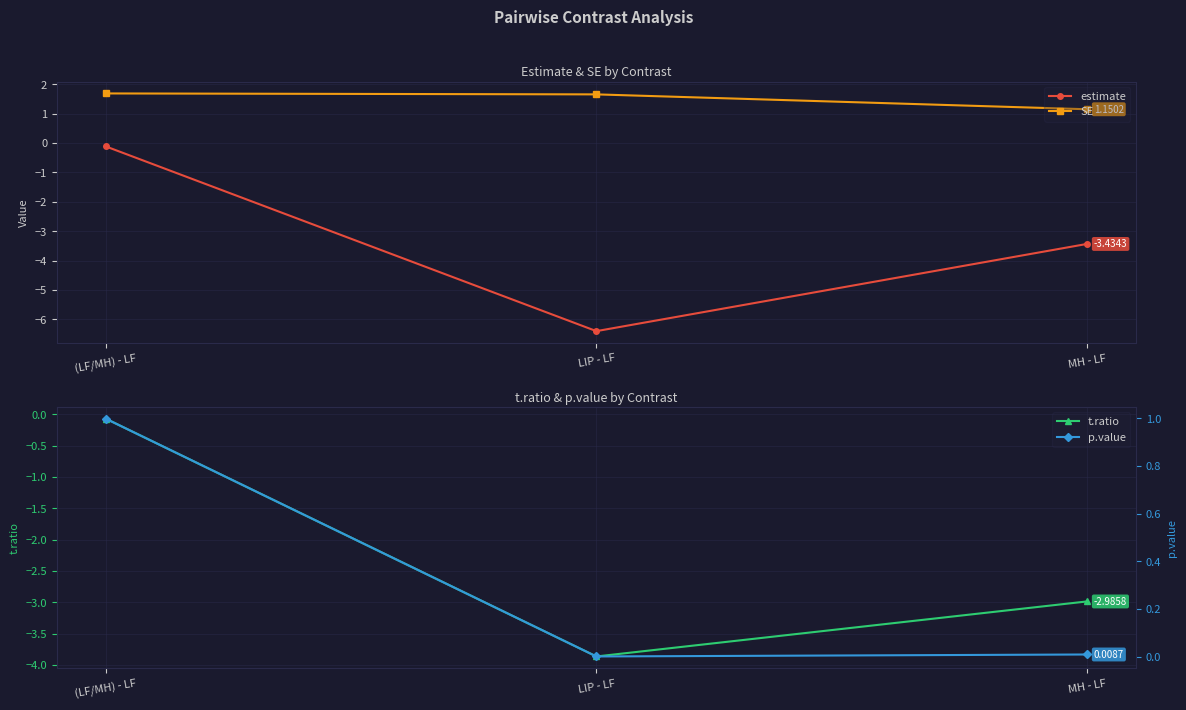

What is the maximum value shown in the chart?

1.7